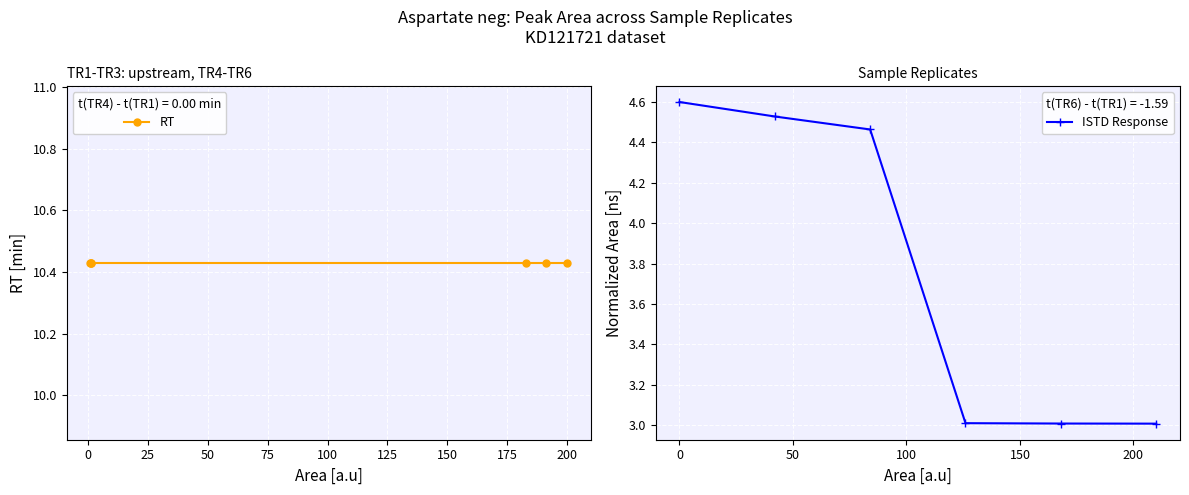

True or false: RT and ISTD Response cross at least once.

False